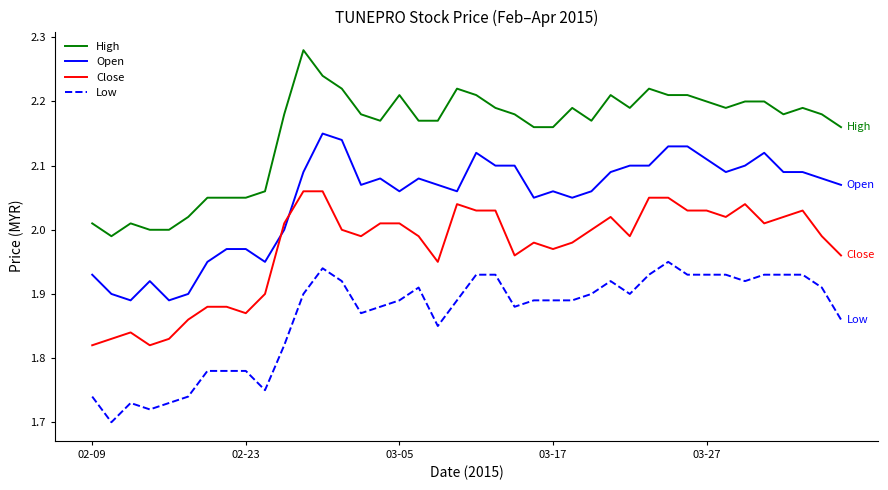

What is the difference between the maximum and minimum values in the High series?

0.3